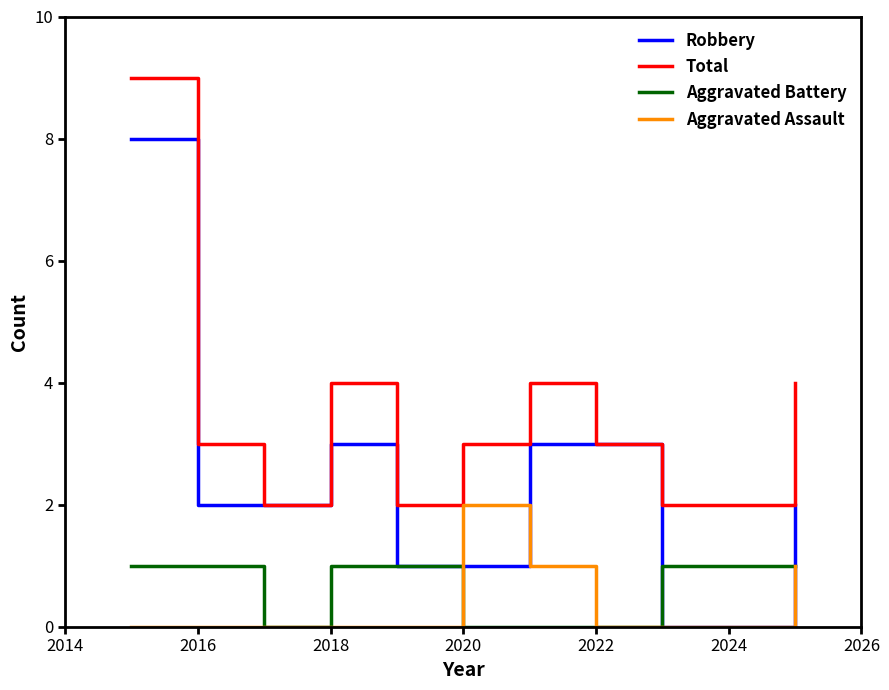

Which series has the widest spread of values?

Robbery